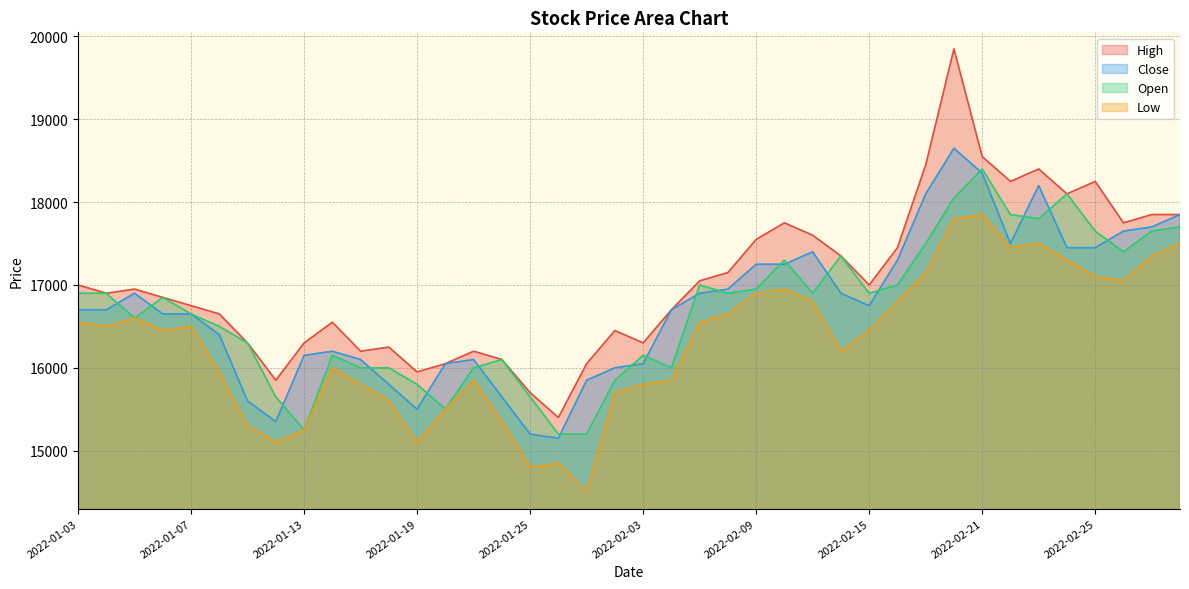

What value does the Open series have at 2022-01-14, to the nearest 50?

16150